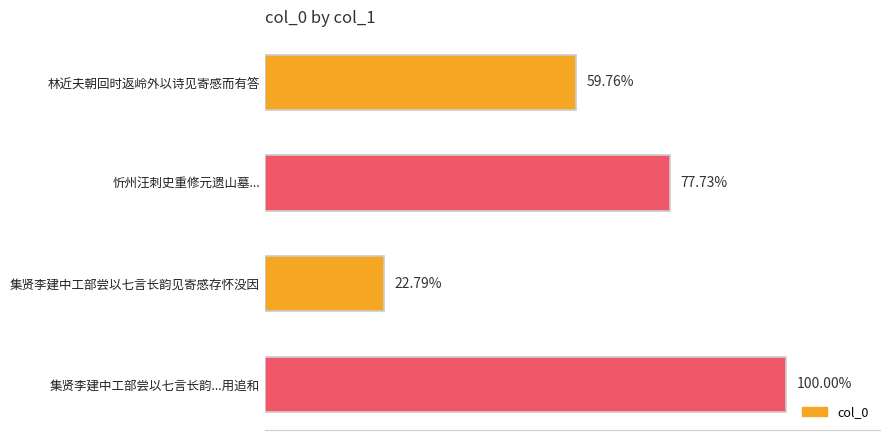

Are the bars horizontal?

Yes